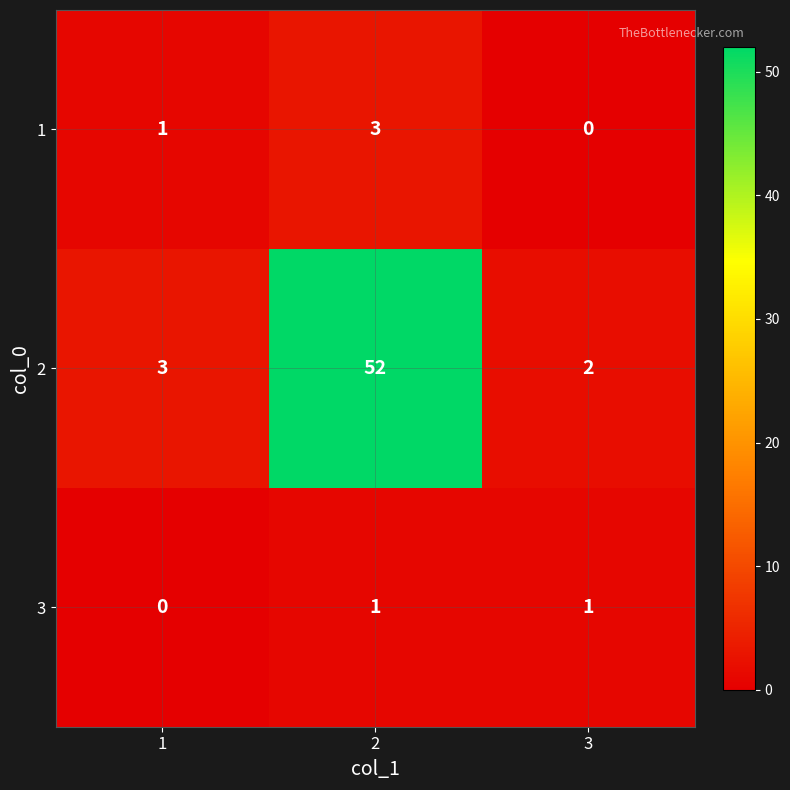

Rank the series by their maximum value, from lowest to highest.

3, 1, 2